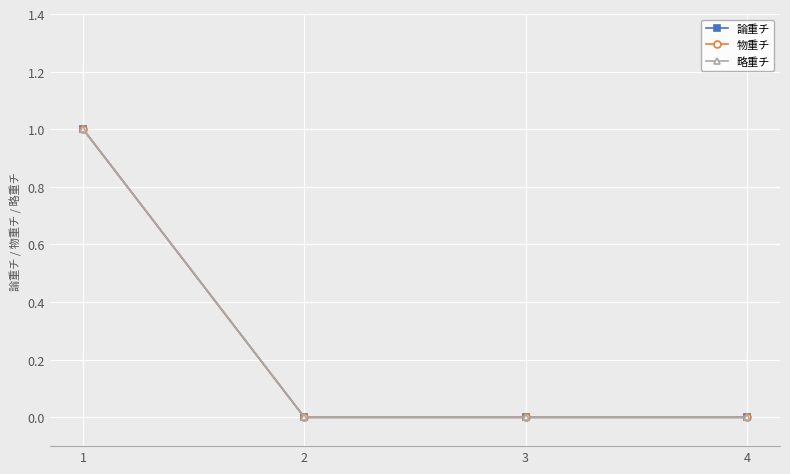

Rank the series by their maximum value, from lowest to highest.

論重チ, 物重チ, 略重チ